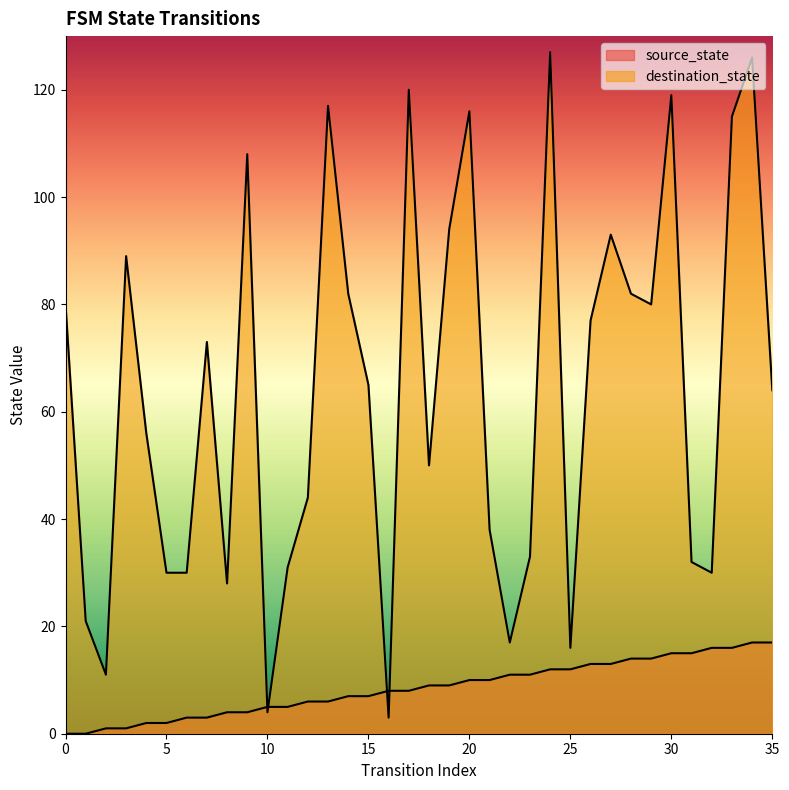

Rank the series by their average value, from highest to lowest.

destination_state, source_state